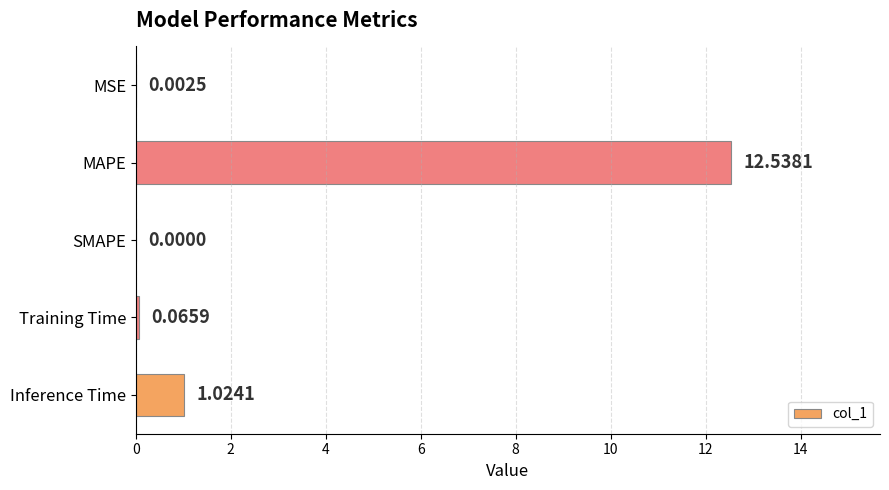

What is the greatest value displayed?

12.5